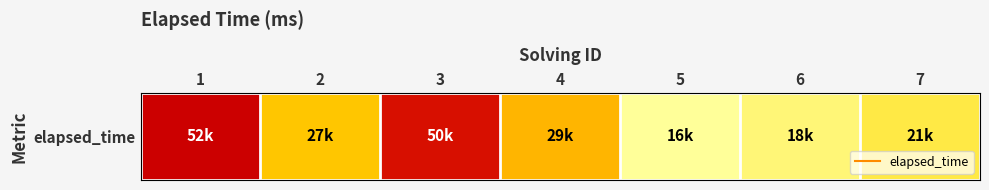

Rank the categories by value from highest to lowest.

1, 3, 4, 2, 7, 6, 5